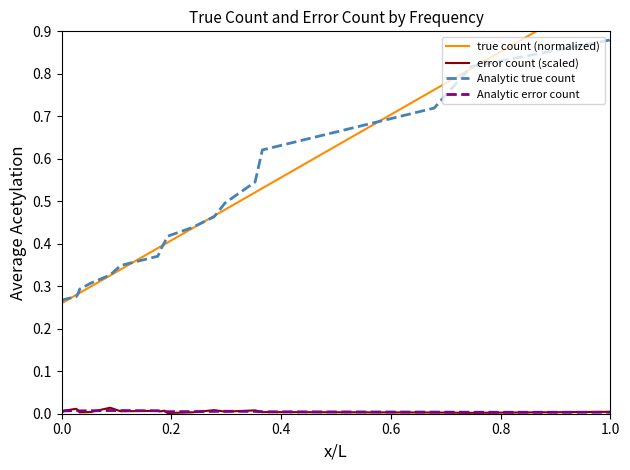

At how many categories does at least one series exceed 0?

20